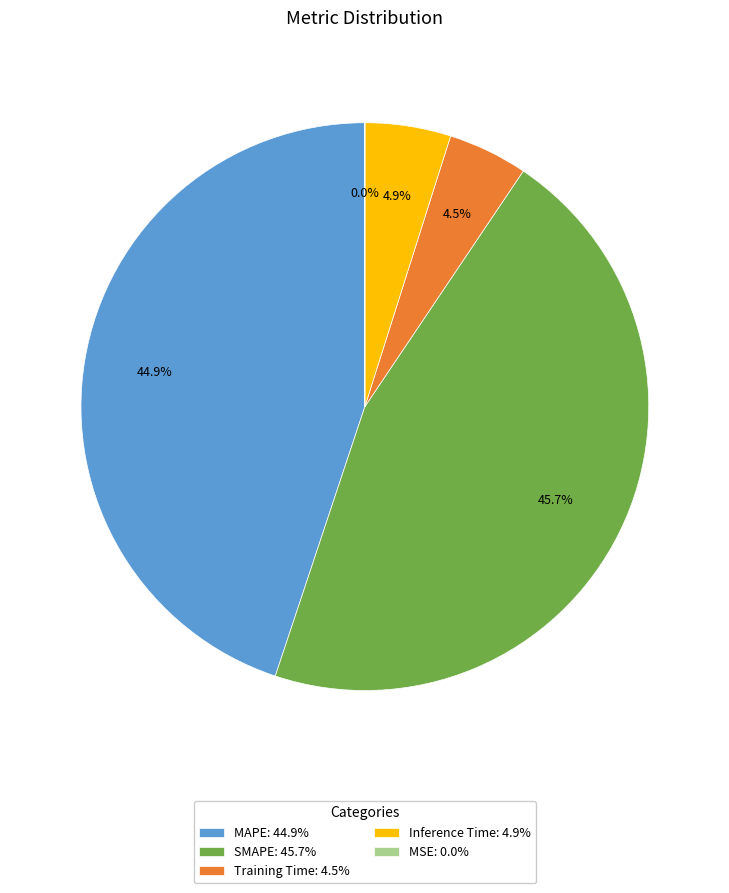

Between Inference Time: 4.9% and SMAPE: 45.7%, which is larger?

SMAPE: 45.7%